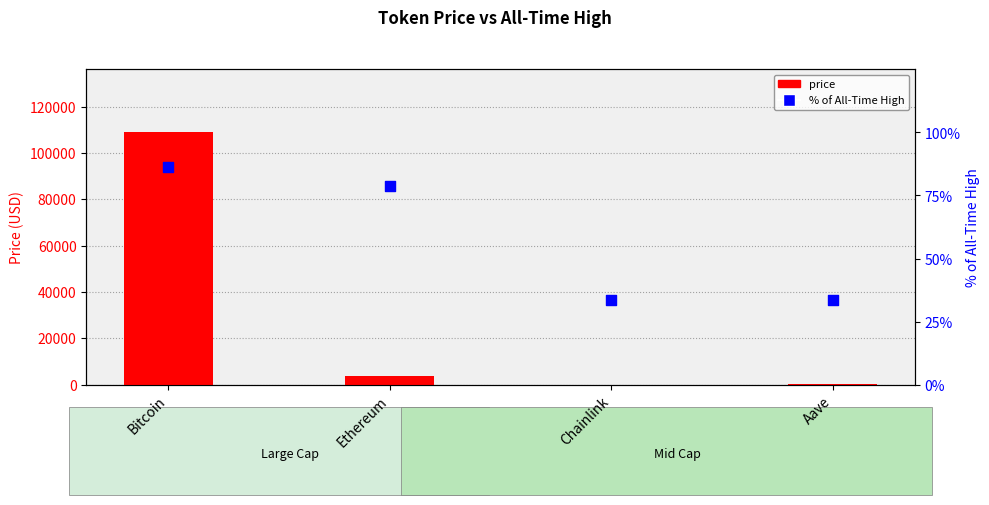

Is the value of price at Chainlink greater than the value of % of All-Time High at Chainlink?

No